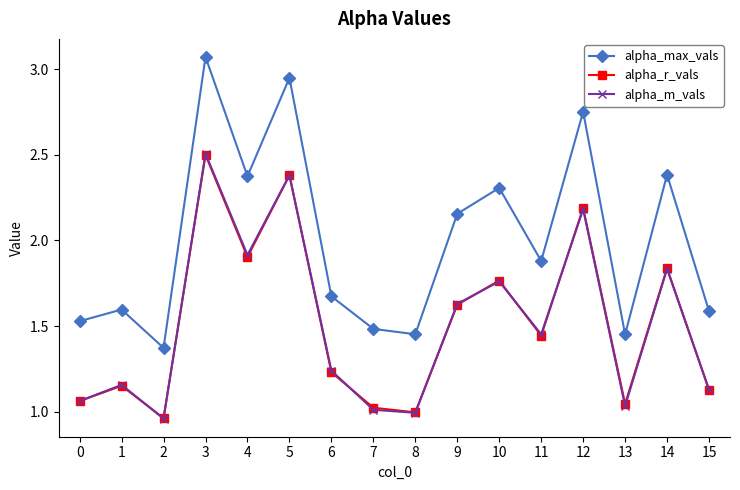

At which category is the sum across all series the highest?

3